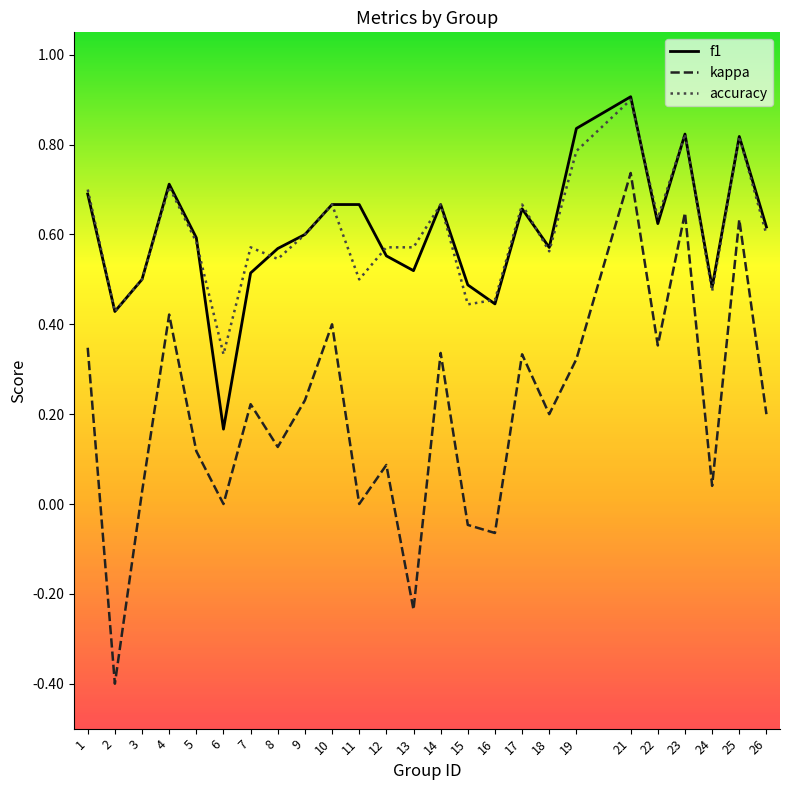

What is the total value across all series at 14?

1.7